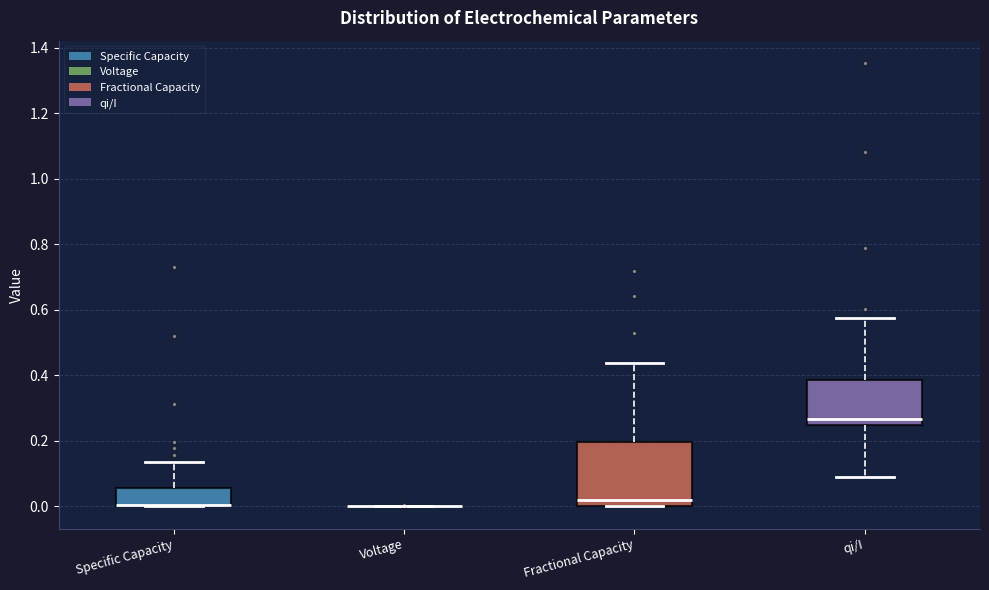

Reading left to right, transcribe this box plot: for each box, give where its median line is, the range the box spans, and where its two whiskers end, as read against the y-axis. The values are not printed on the chart, so give them approximately, as read against the axis.

Specific Capacity: median 0.00 (drawn on the box's lower edge), box 0.00 to 0.06, whiskers 0.00 to 0.14
Voltage: box collapsed to a line at 0.00, whiskers 0.00 to 0.00
Fractional Capacity: median 0.02, box 0.00 to 0.20, whiskers 0.00 to 0.44
qi/I: median 0.26, box 0.24 to 0.38, whiskers 0.08 to 0.58